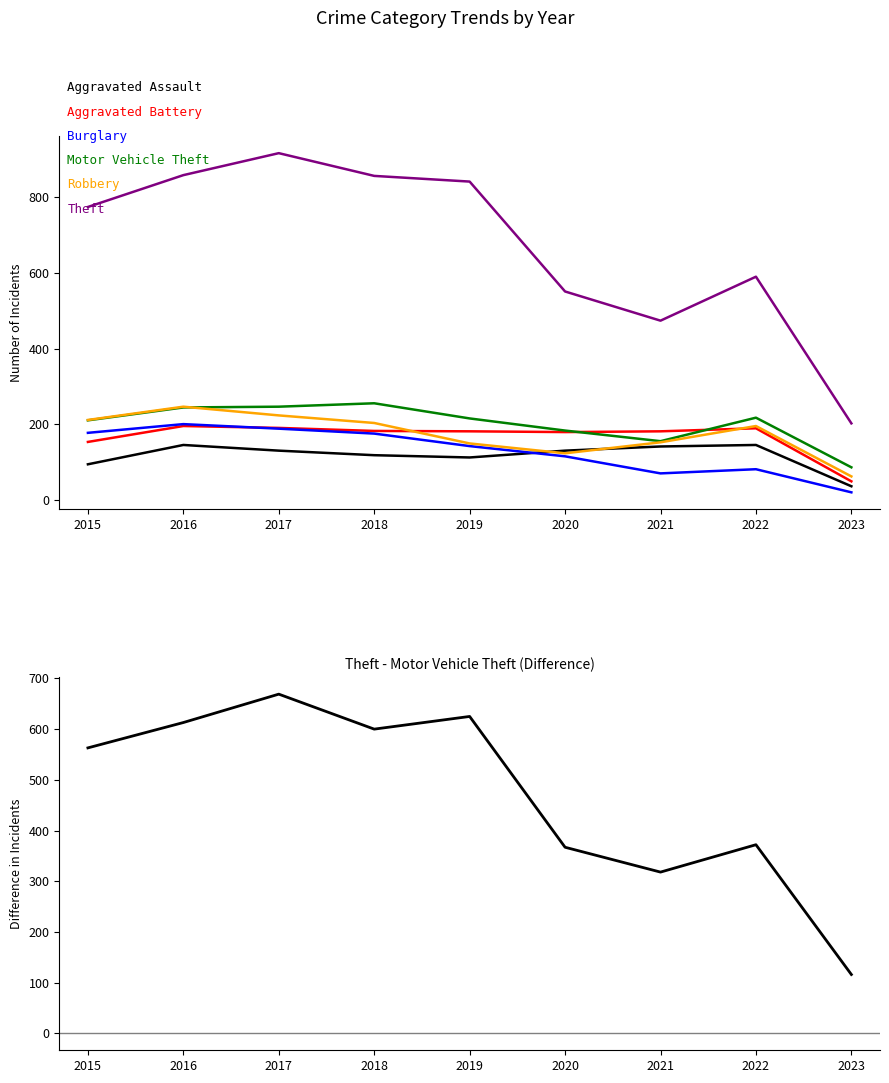

At how many categories does at least one series exceed 278?

8